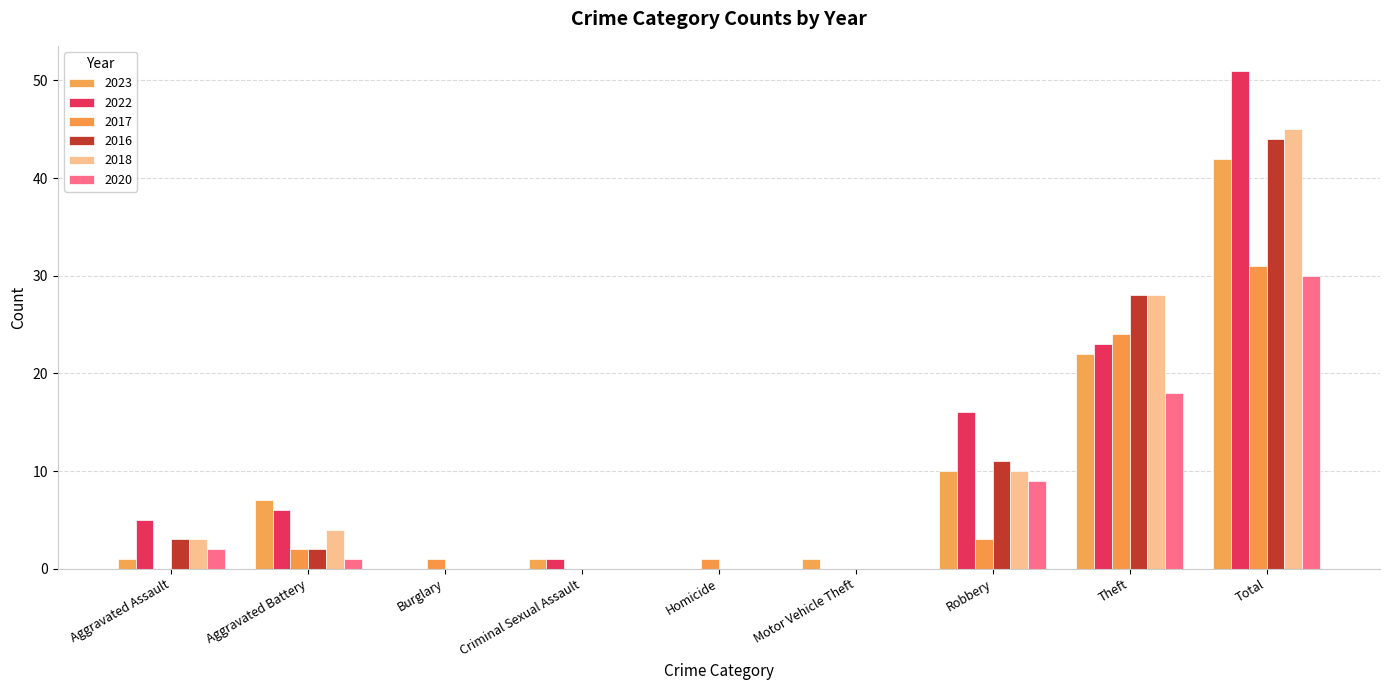

List the series in order of their peak value, lowest first.

2020, 2017, 2023, 2016, 2018, 2022